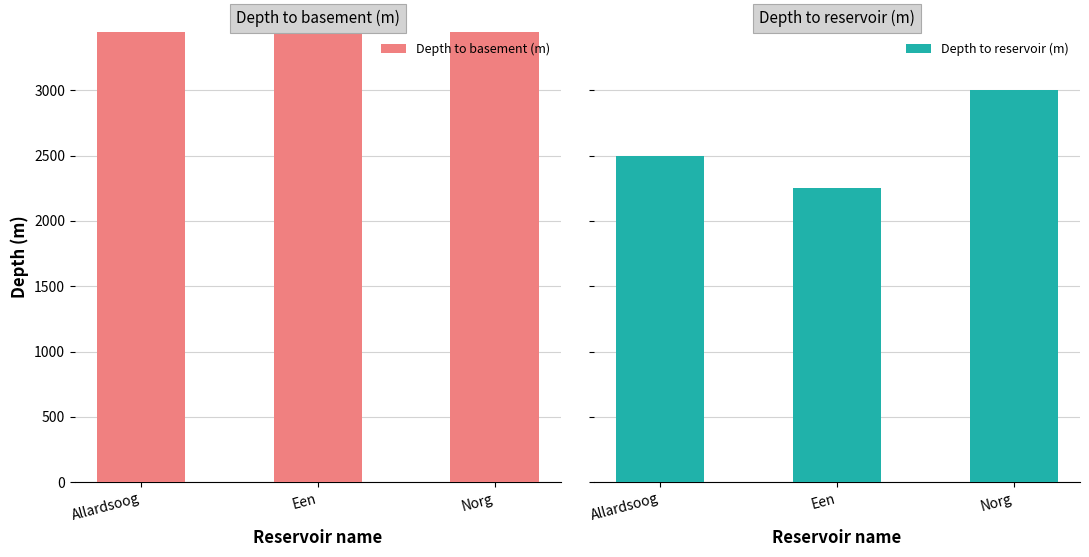

Which series changed the most between Allardsoog and Een?

Depth to basement (m)